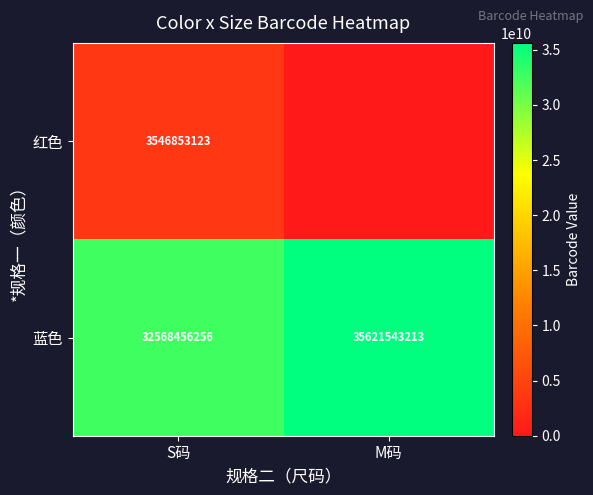

The 蓝色 series shows 32568456256 at S码. True or false?

True